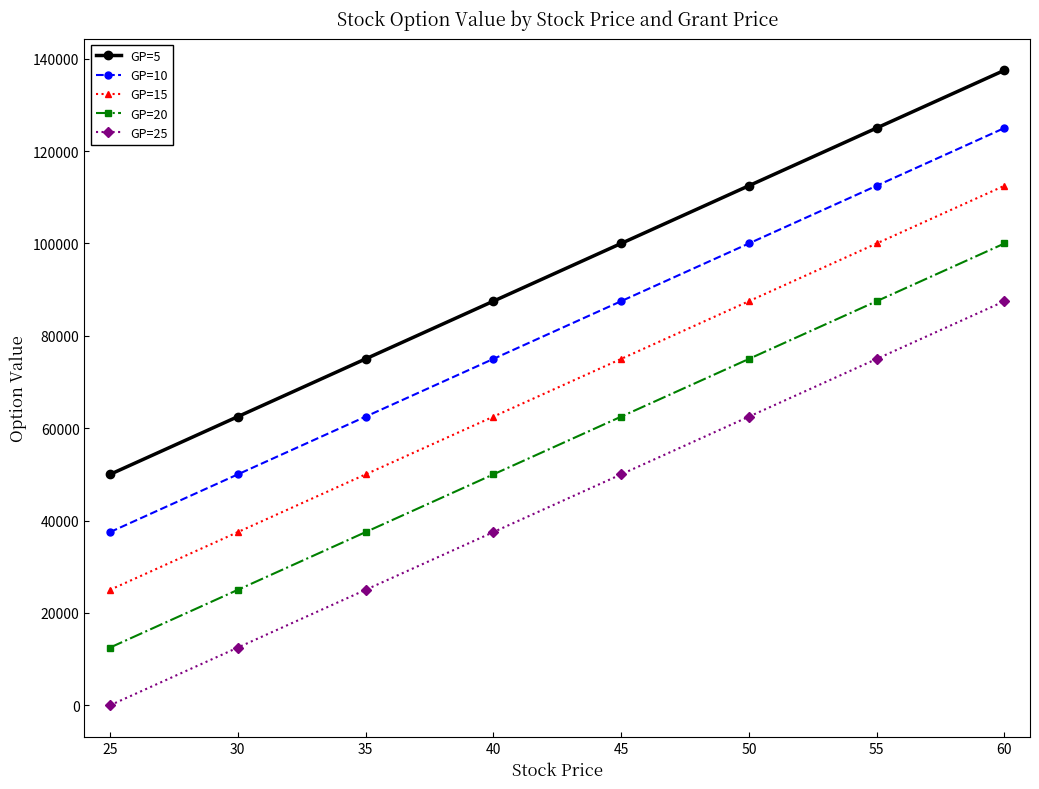

What is the difference between the GP=15 values at 50 and 40?

25000